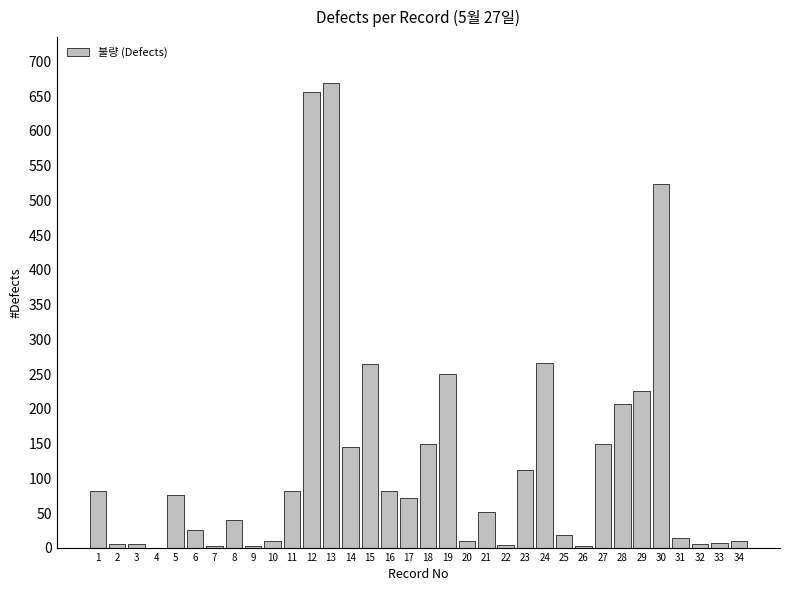

How many series are shown in this chart?

1